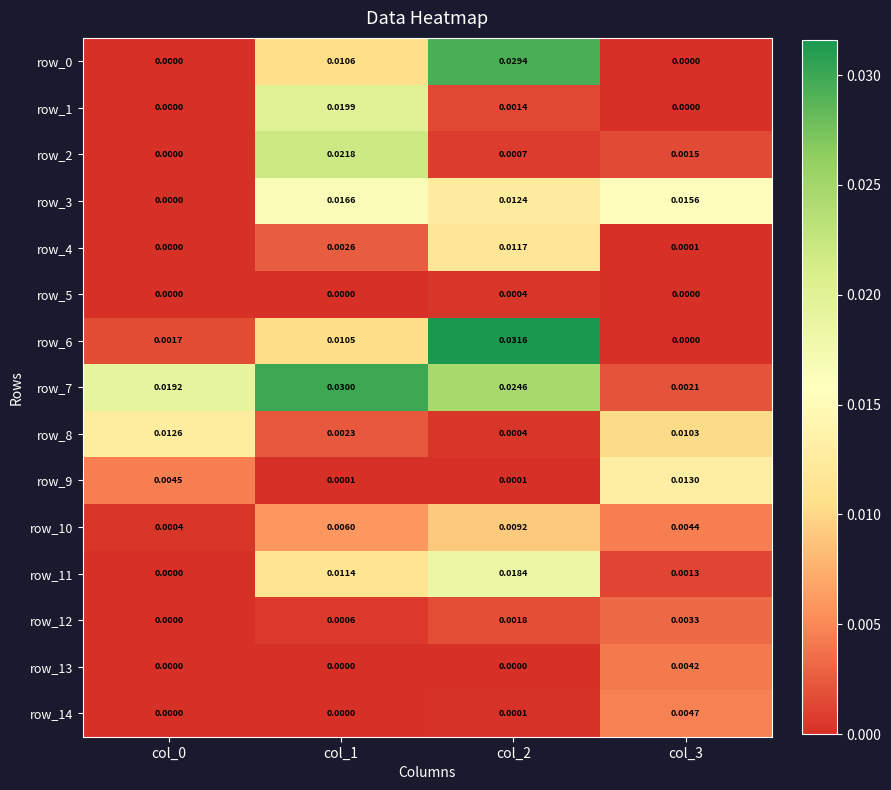

At which category is the sum across all series the highest?

col_2